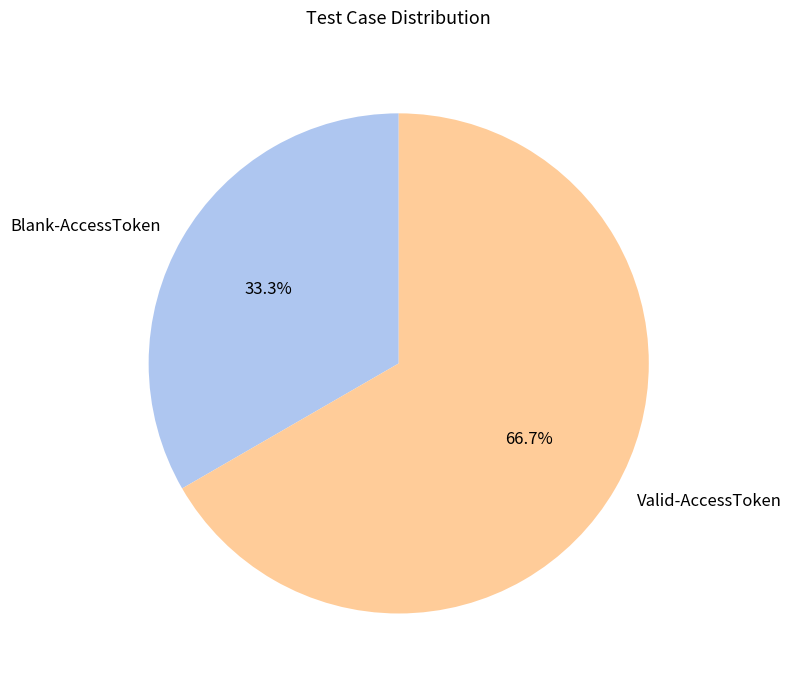

To the nearest percent, what portion does Valid-AccessToken represent?

67%